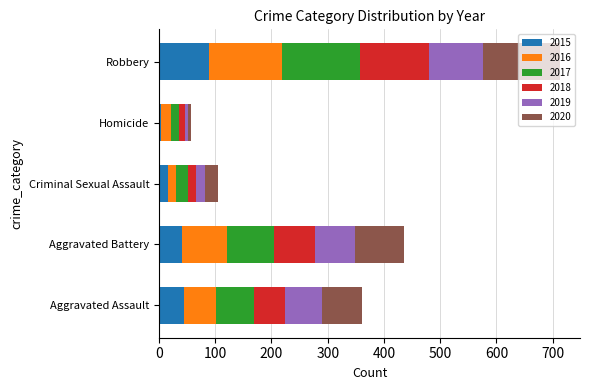

At which category is the sum across all series the highest?

Robbery